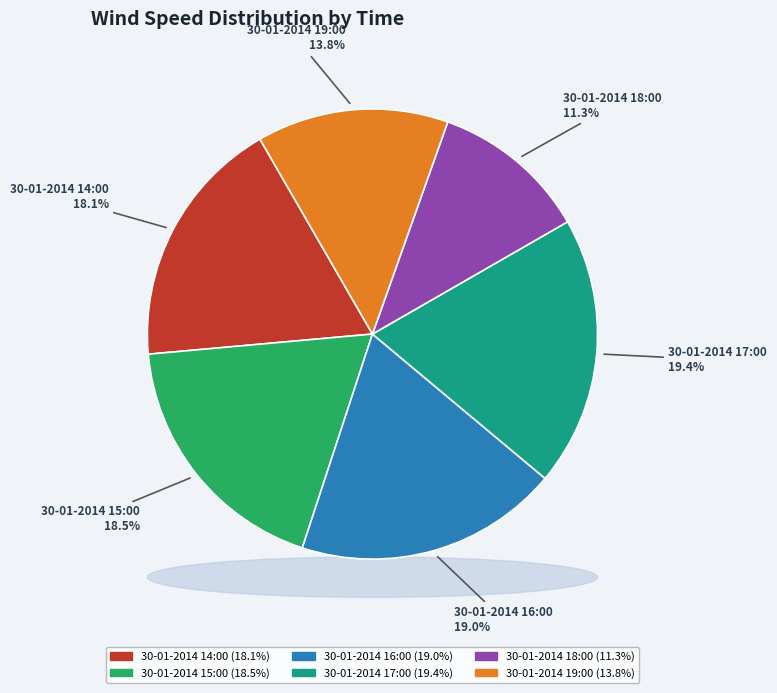

Does 30-01-2014 16:00 represent more than half of the total?

No